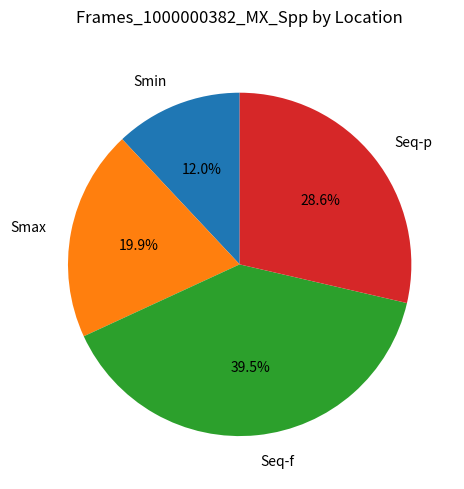

Is there a majority slice in this chart?

No